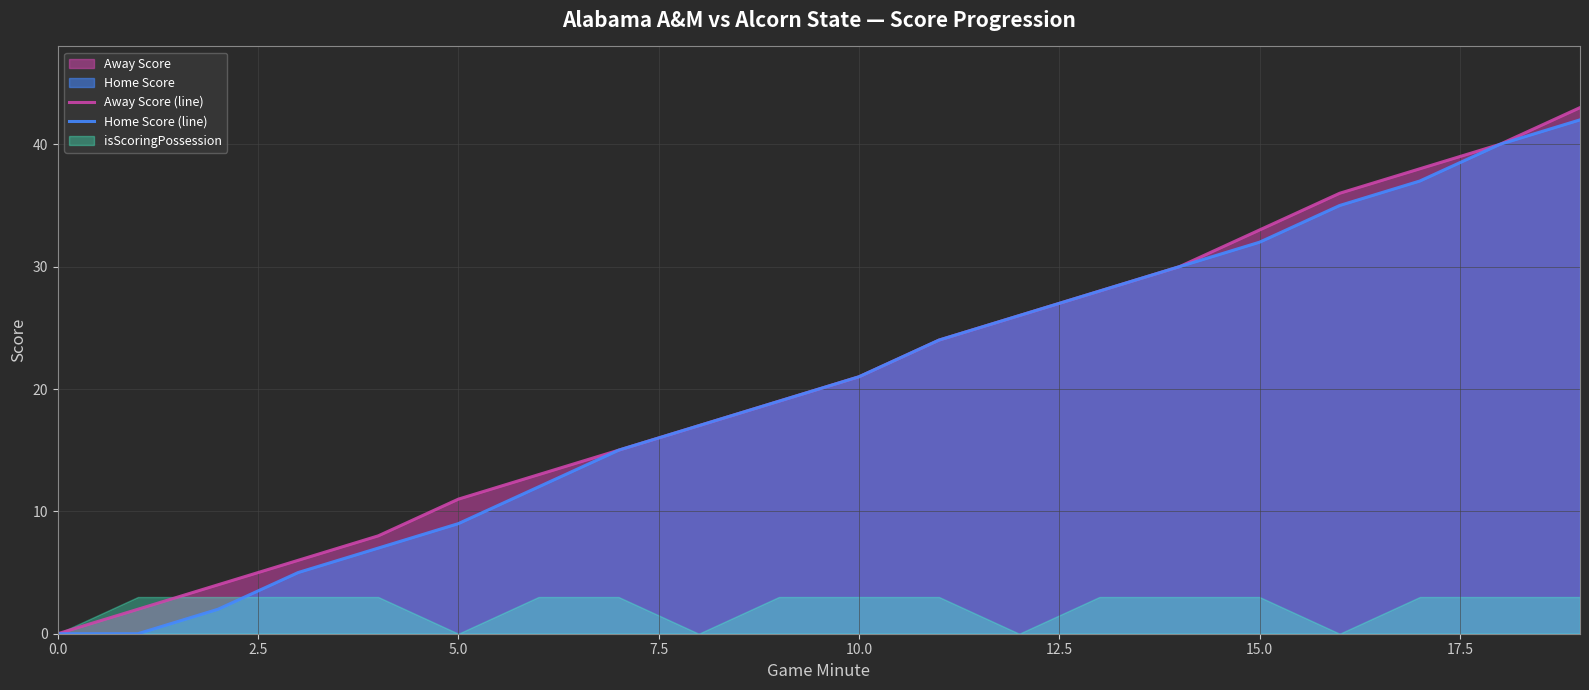

What position from the left is 17?

18